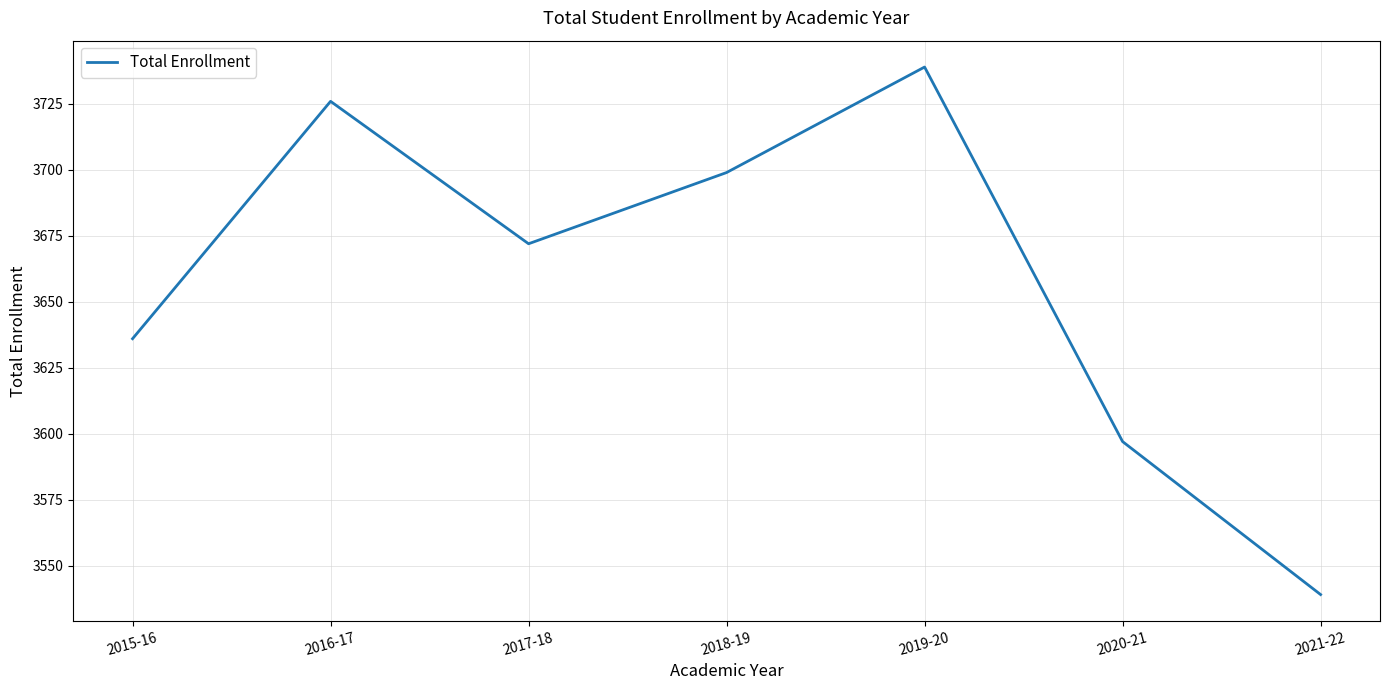

Where does the data first go above 3672?

2016-17